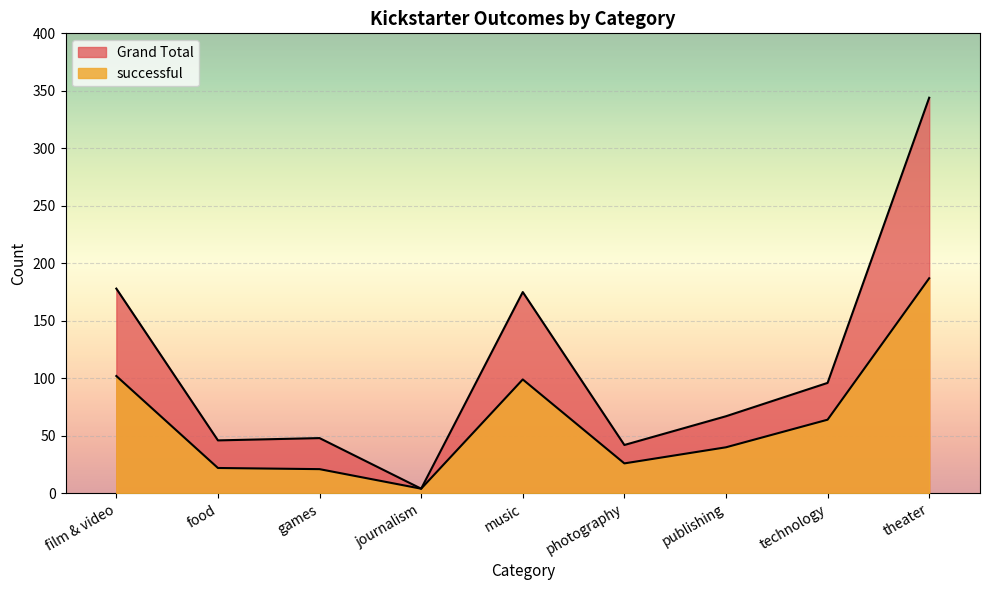

How many values in the Grand Total series exceed 67?

4